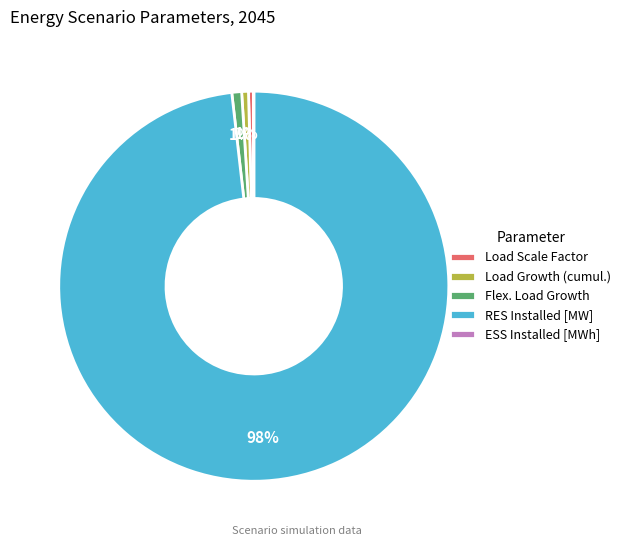

To the nearest percent, what is the average slice percentage?

20%